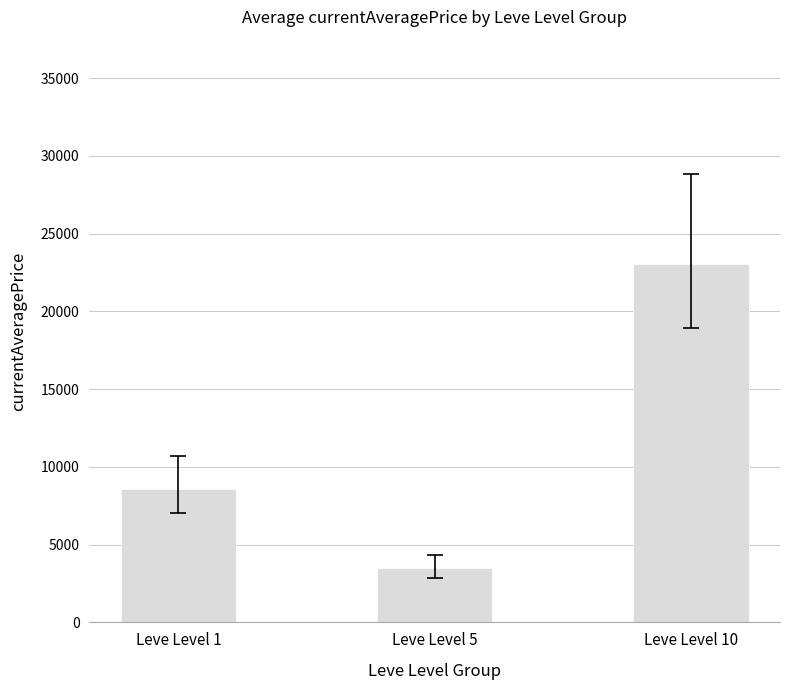

Are the bars grouped side by side (vs. stacked)?

No